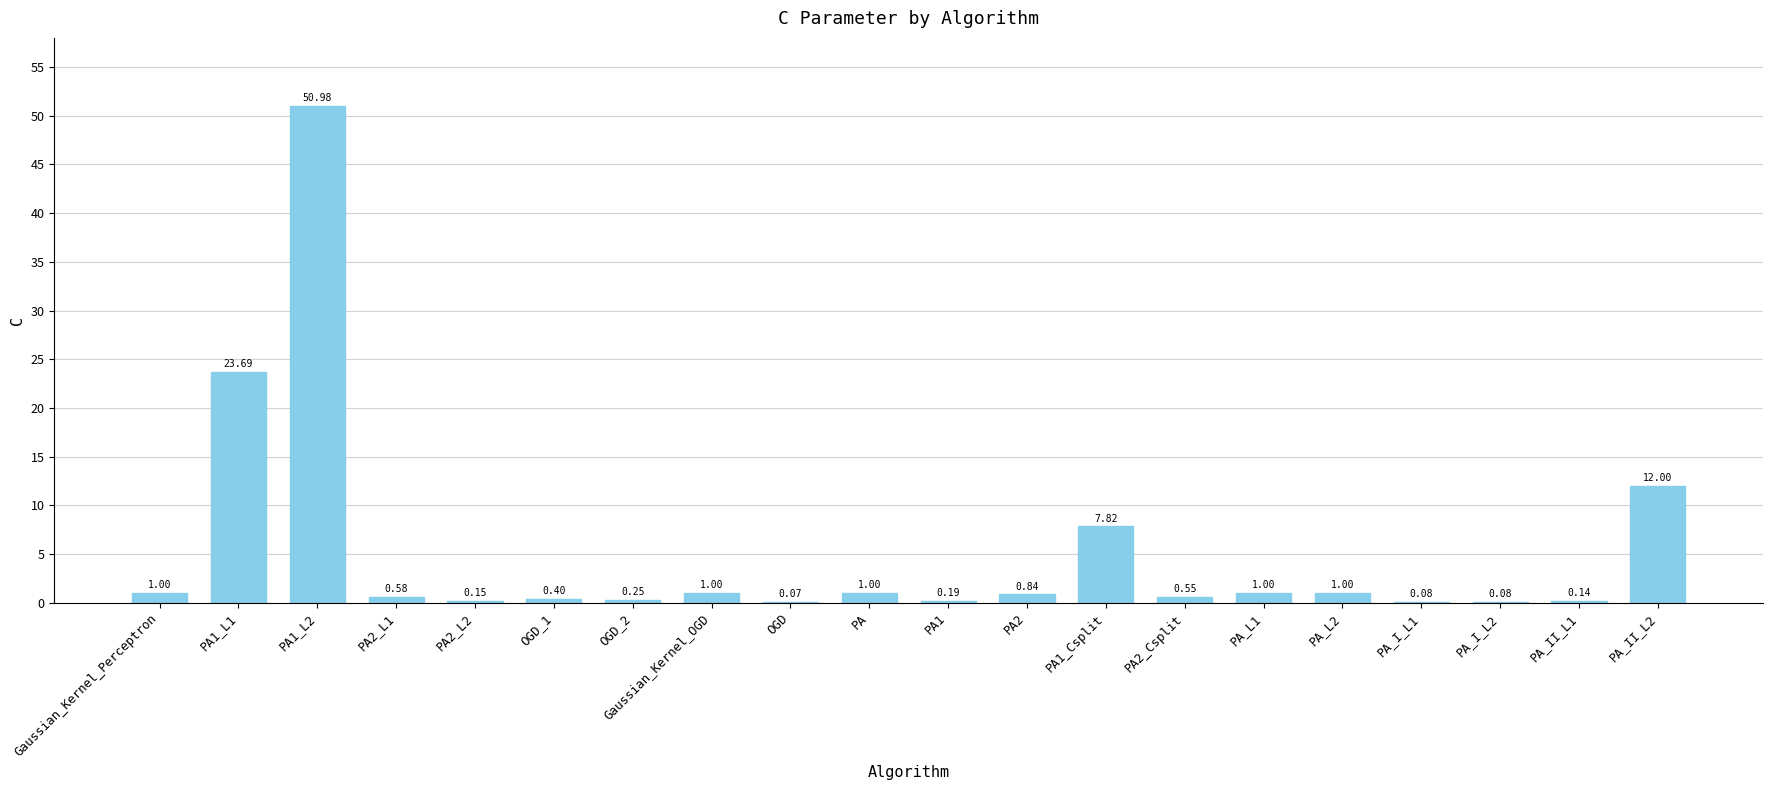

Are the bars horizontal?

No